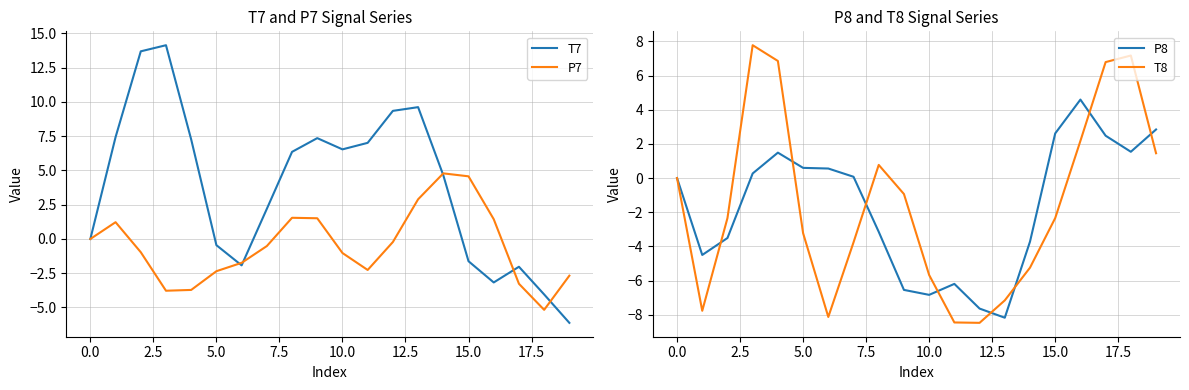

What is the minimum value for T7?

-6.1